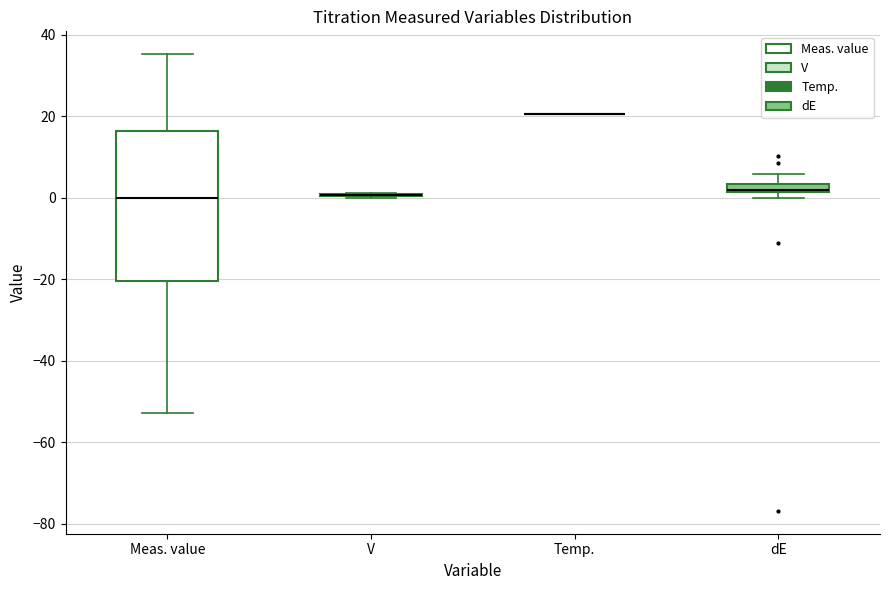

Which box is the tallest, from its lower edge to its upper edge?

Meas. value